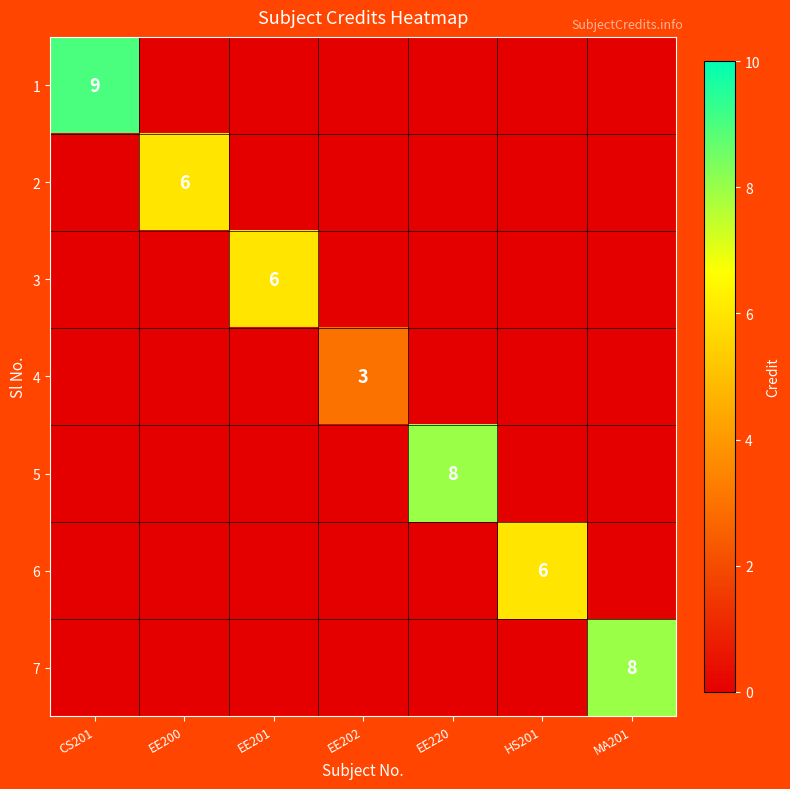

The 6 series shows 9 at HS201. True or false?

False